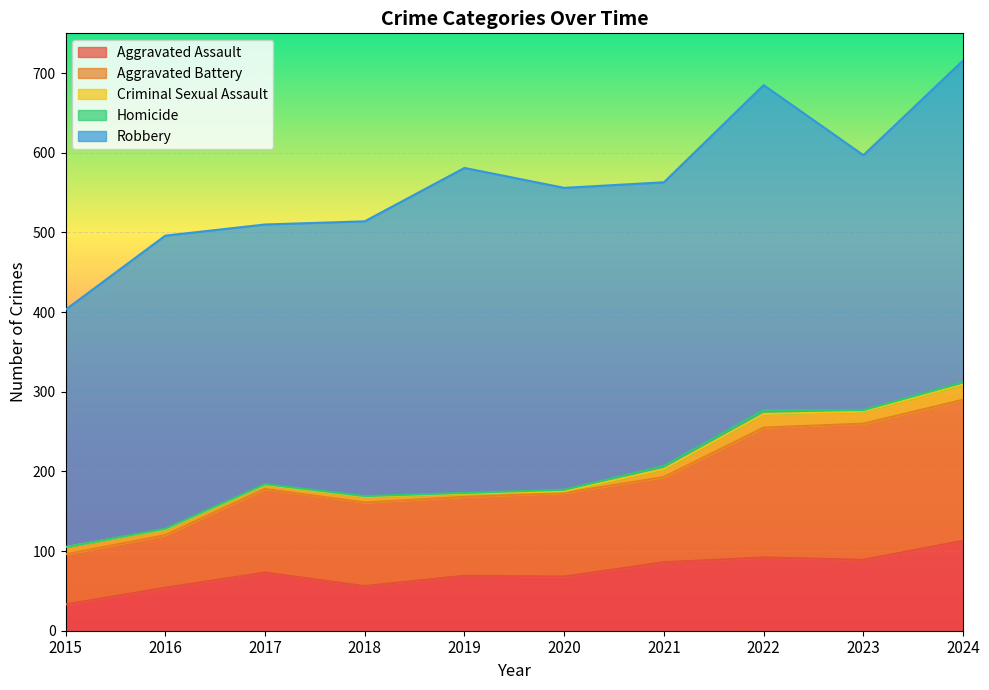

Which category has the highest value across all series?

2019